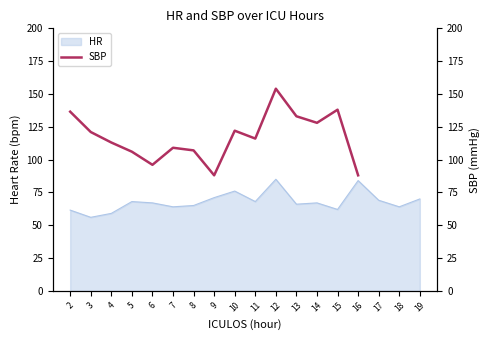

True or false: there are more than 1 points higher than both neighbors.

True